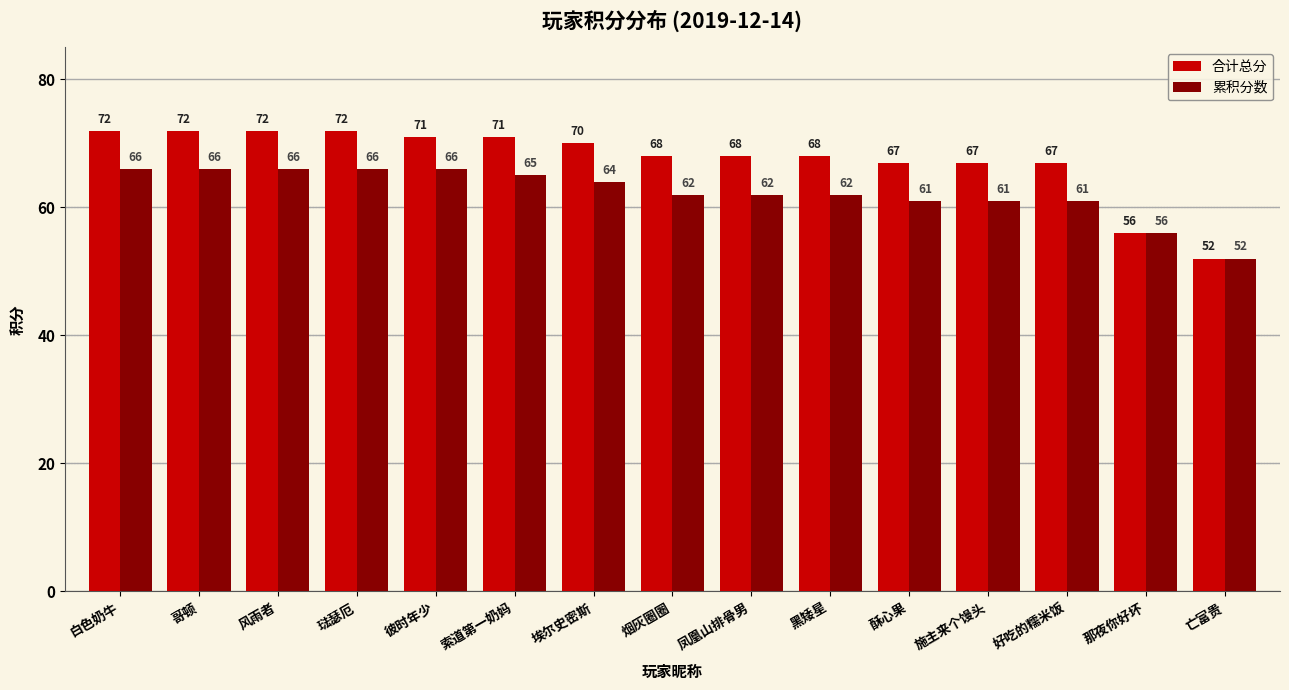

What is the value of the 合计总分 bar at the 10th from the left?

68